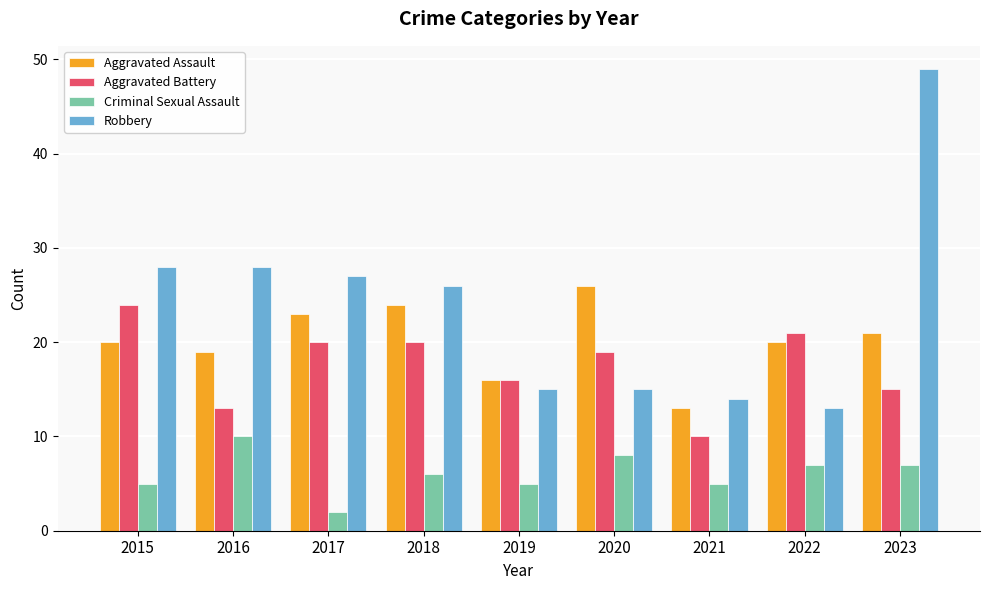

At which label is Criminal Sexual Assault closest to 6?

2018